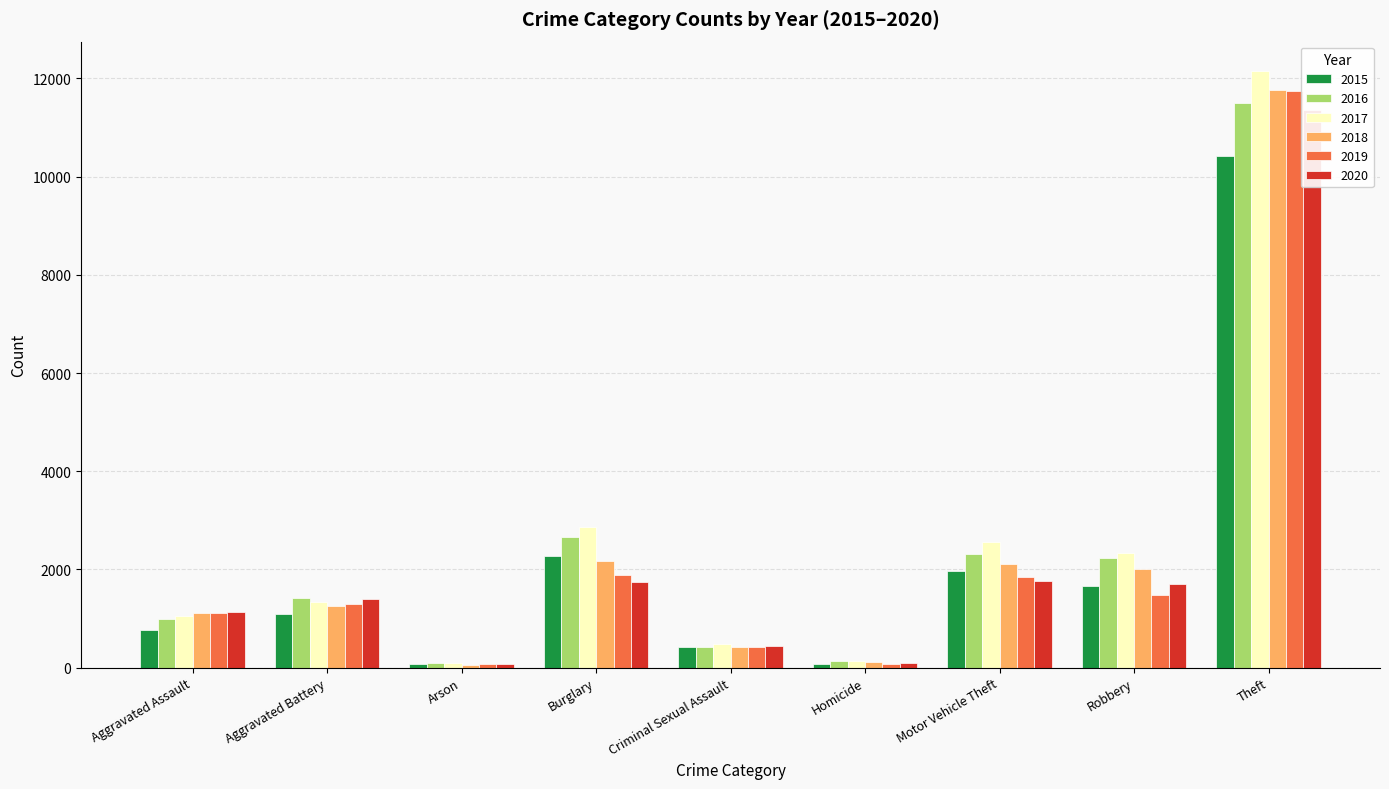

Read the 2020 value at Motor Vehicle Theft.

1763